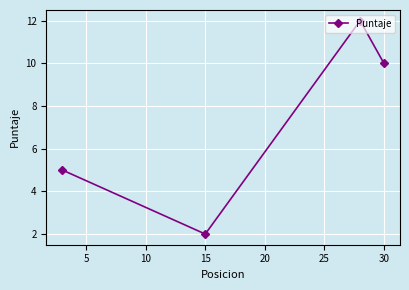

True or false: the data shows 18 at 30.

False